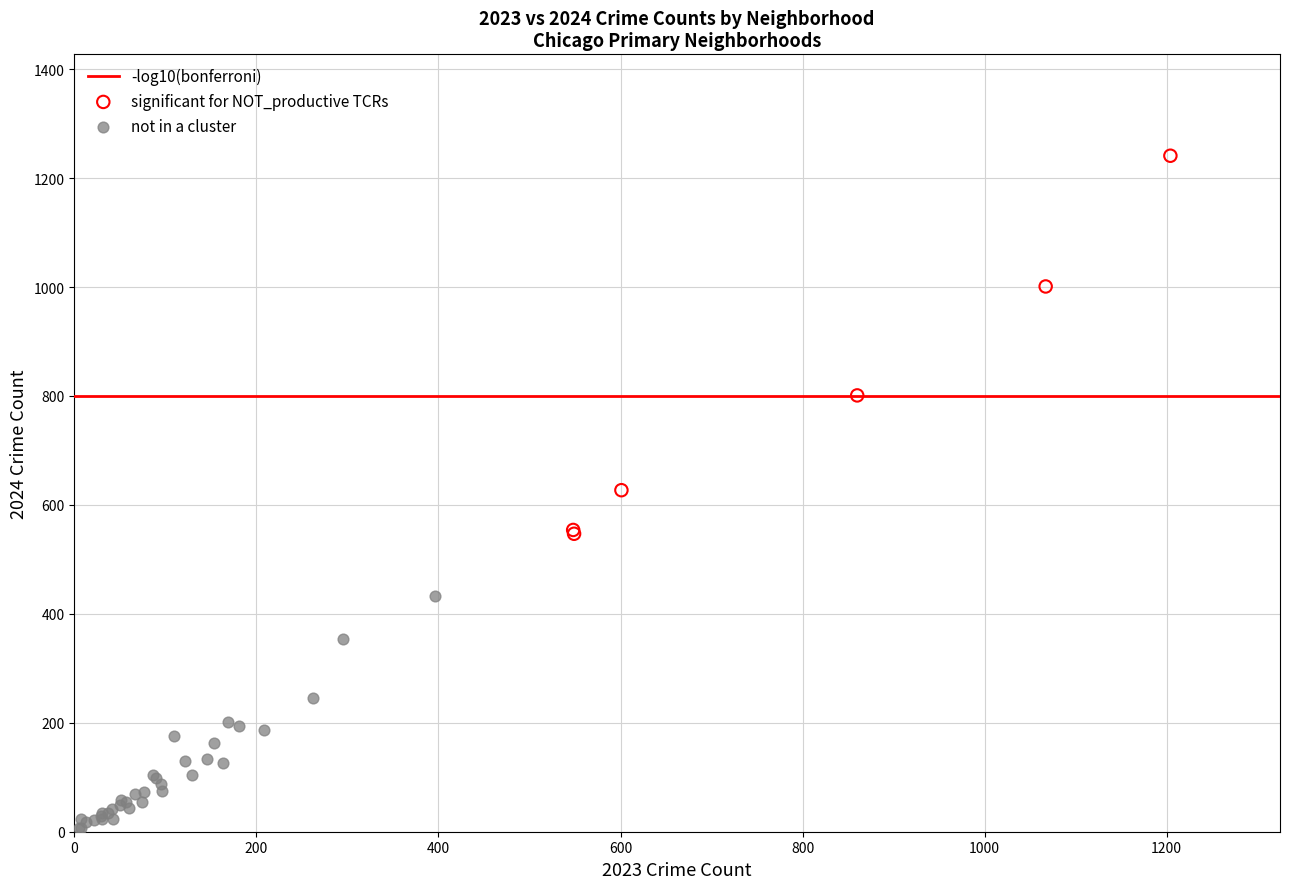

Which series reaches the minimum Y coordinate?

not in a cluster